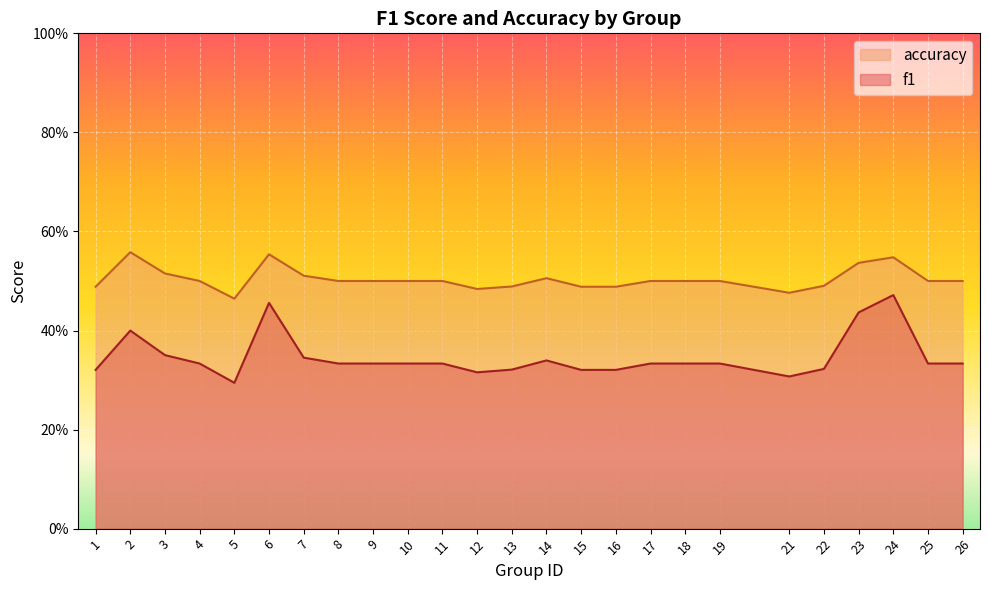

The accuracy series shows 0.8 at 1. True or false?

False